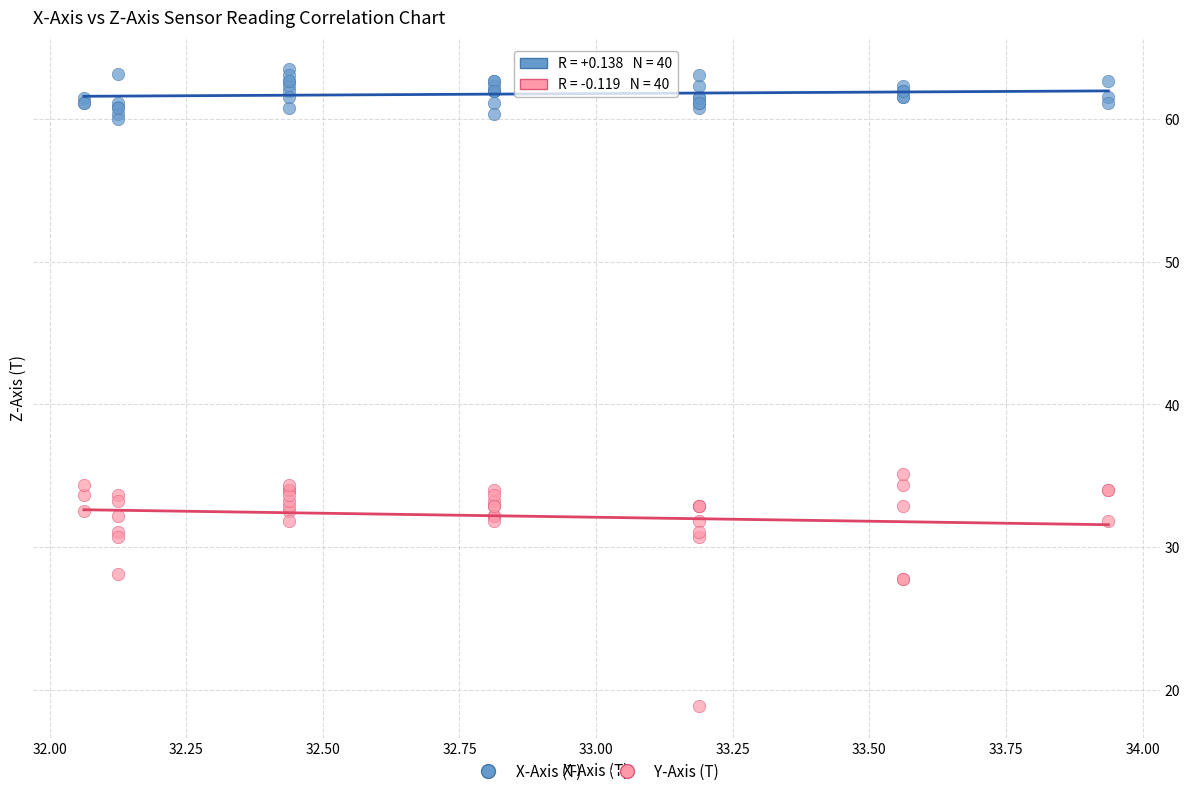

What is the X range (max minus min) for the scatter plot?

1.9